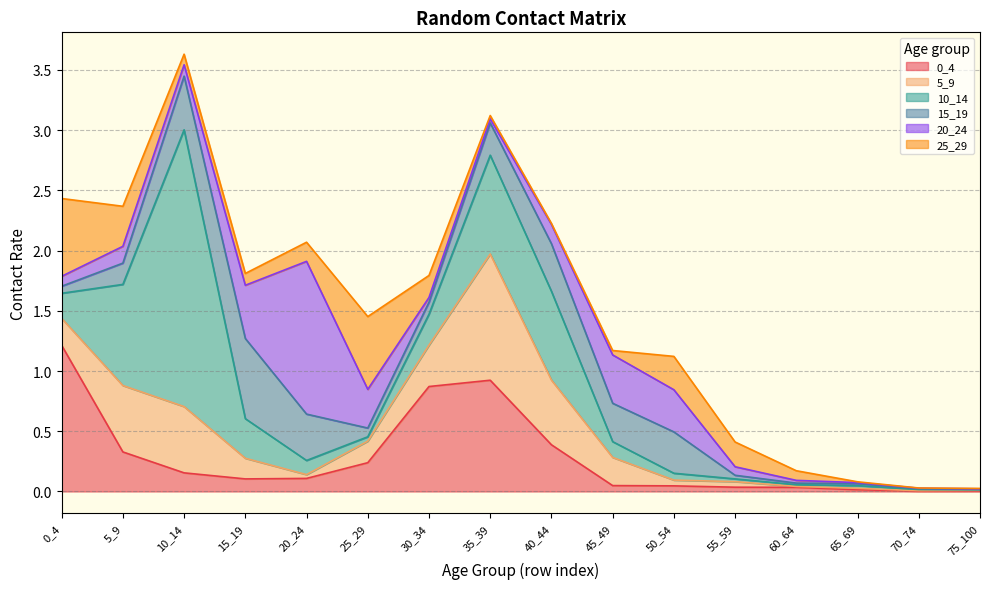

What is the difference between the maximum and minimum values in the 10_14 series?

2.3